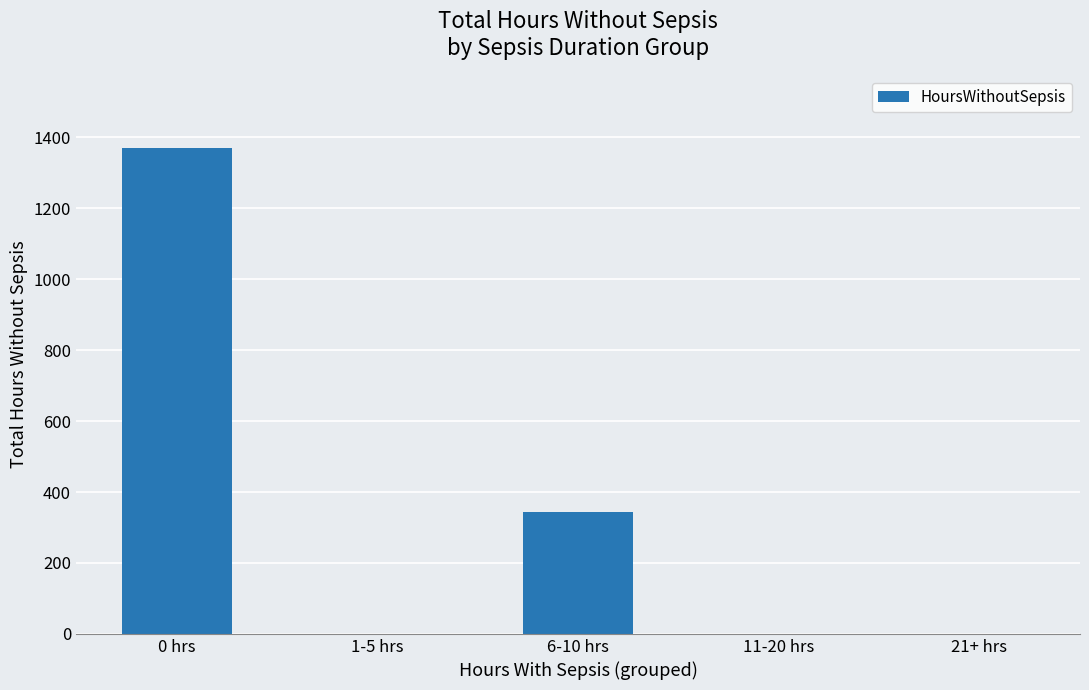

The value at 11-20 hrs is 0. True or false?

True